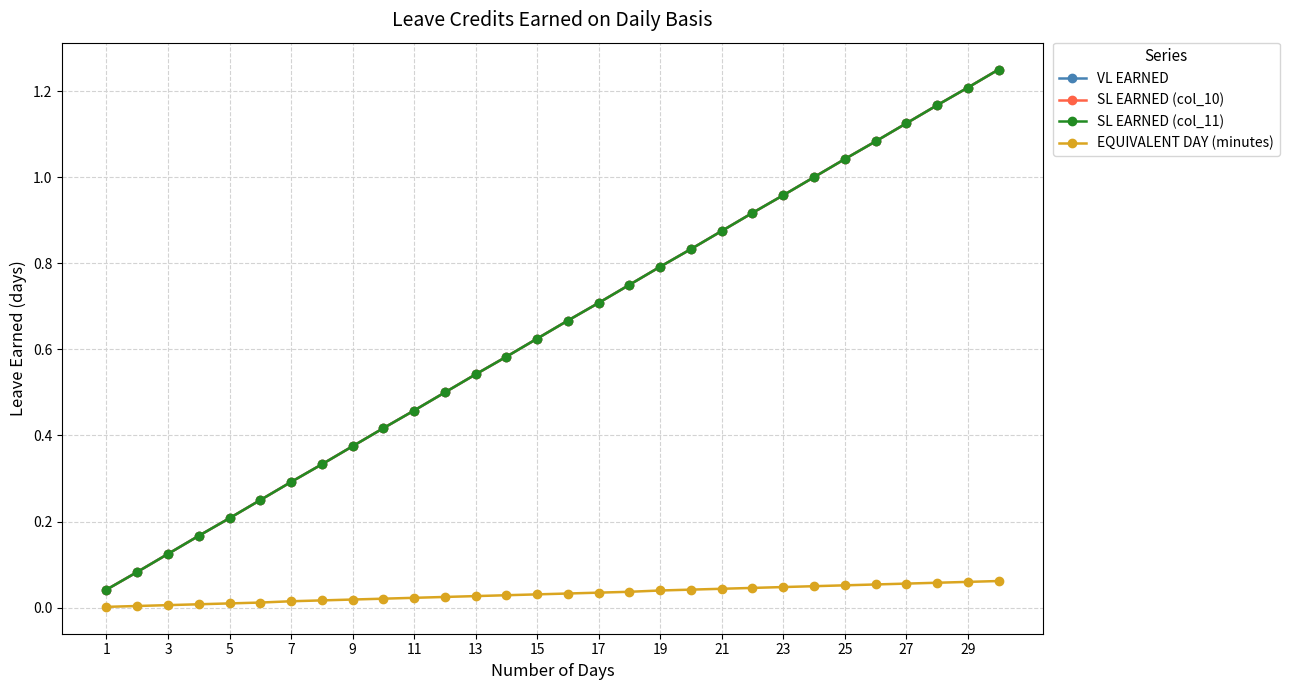

Does the chart have visible grid lines?

Yes